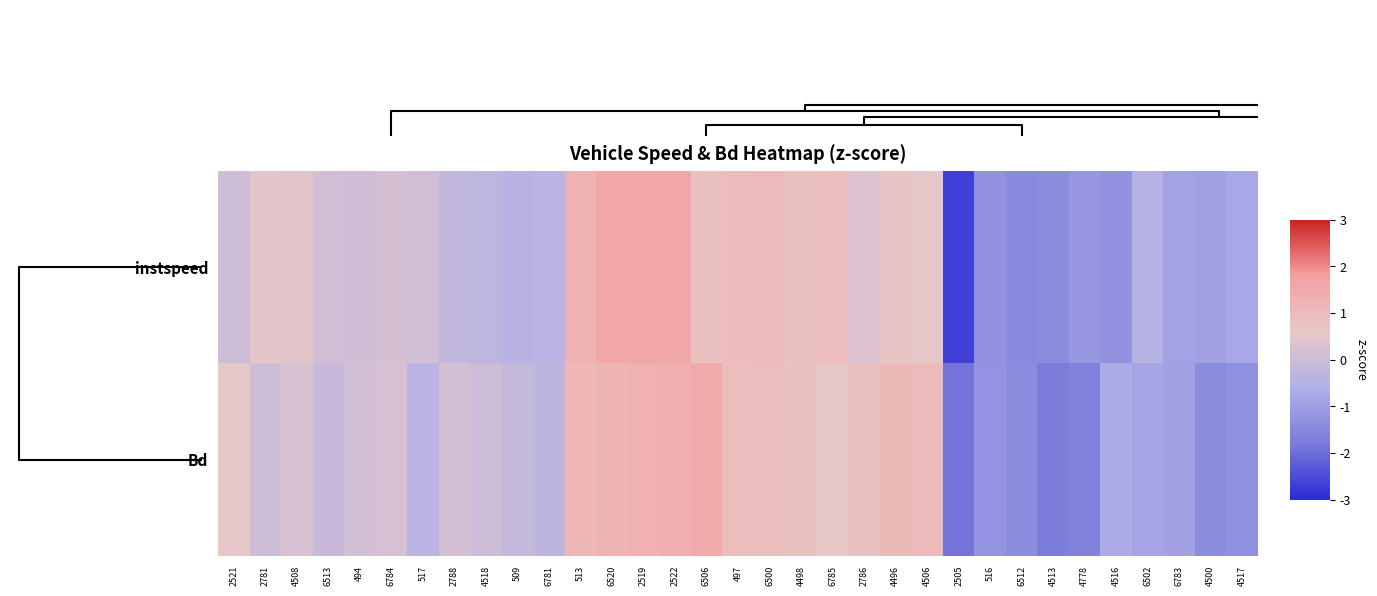

List the series in order of their overall mean, highest first.

Bd, instspeed